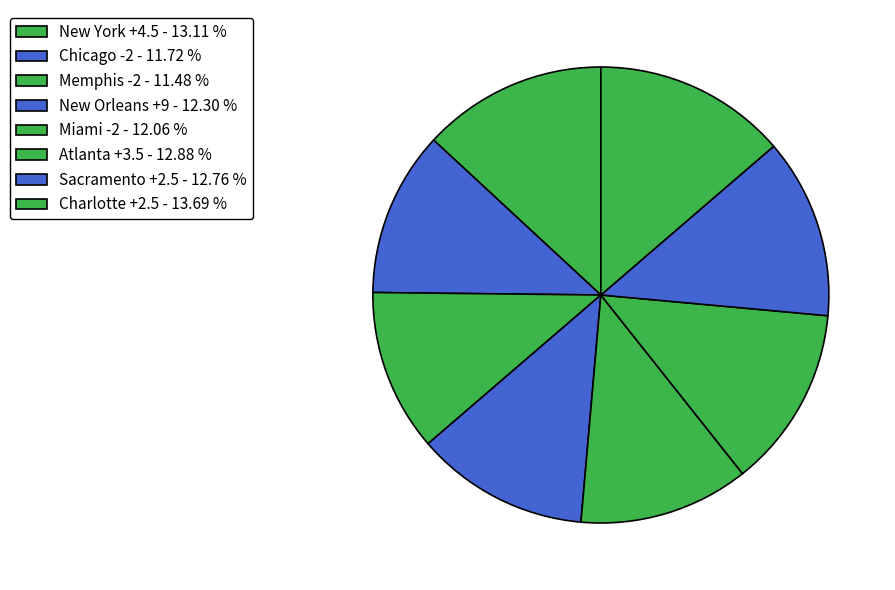

What is the smallest slice in the pie chart?

Memphis -2